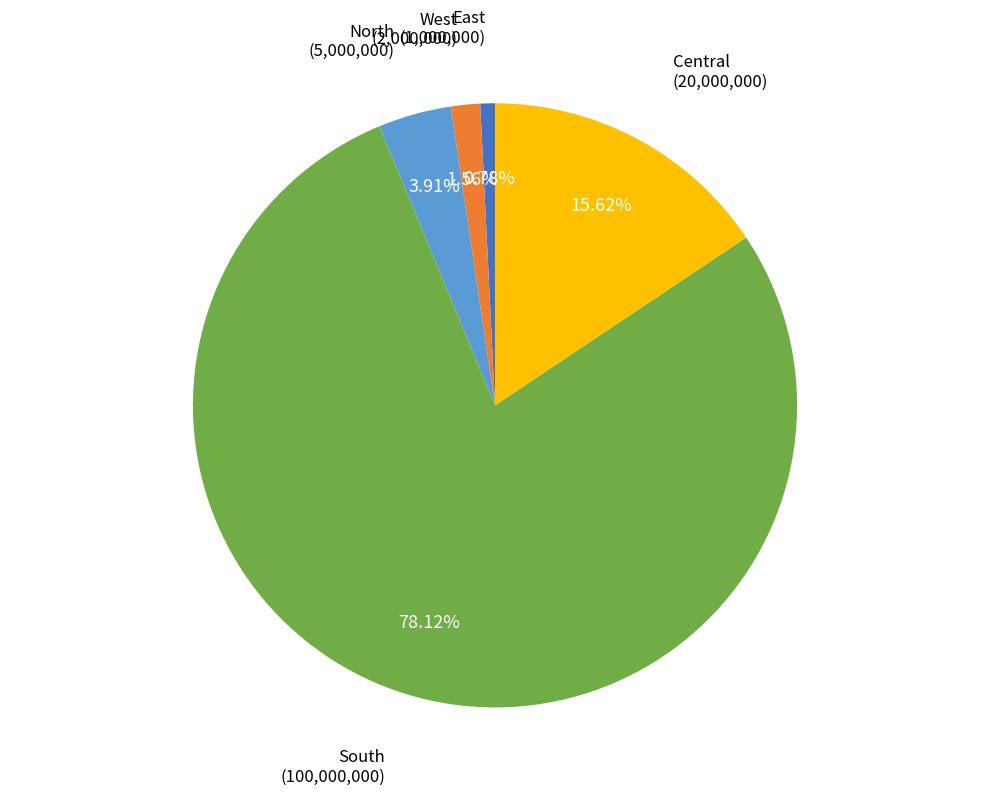

Is the sum of South and Central greater than half?

Yes